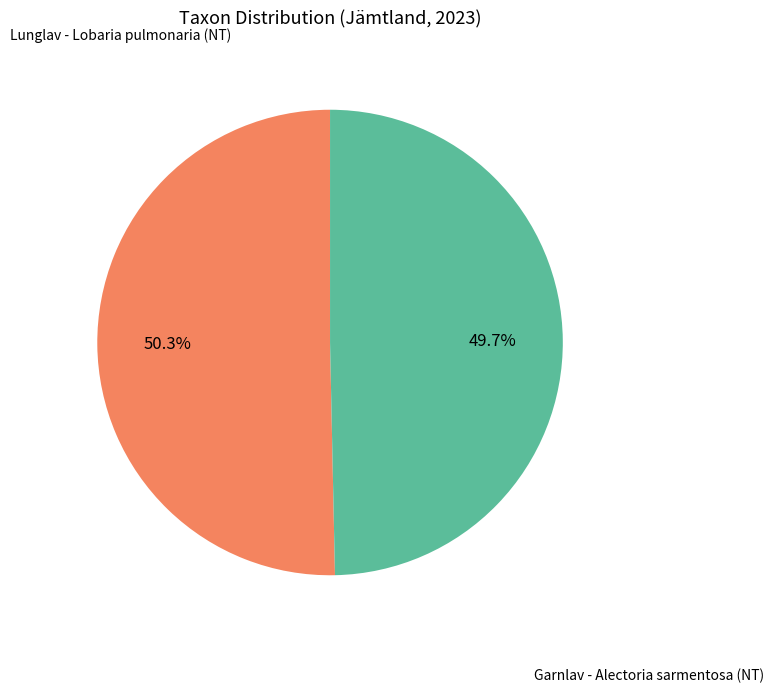

Count the number of slices in the pie.

2